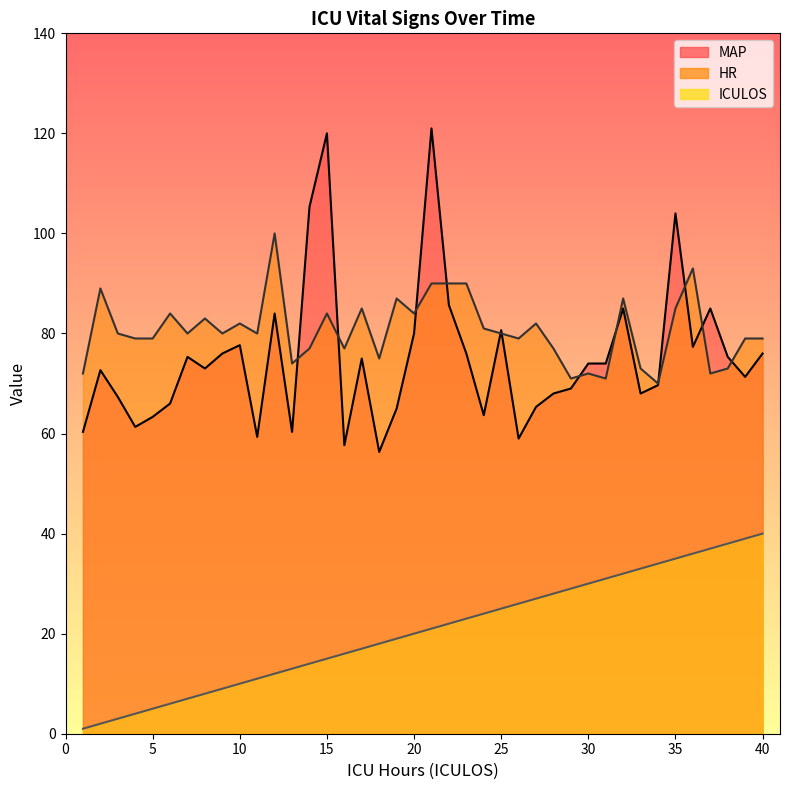

Which series has the largest range (max minus min)?

MAP